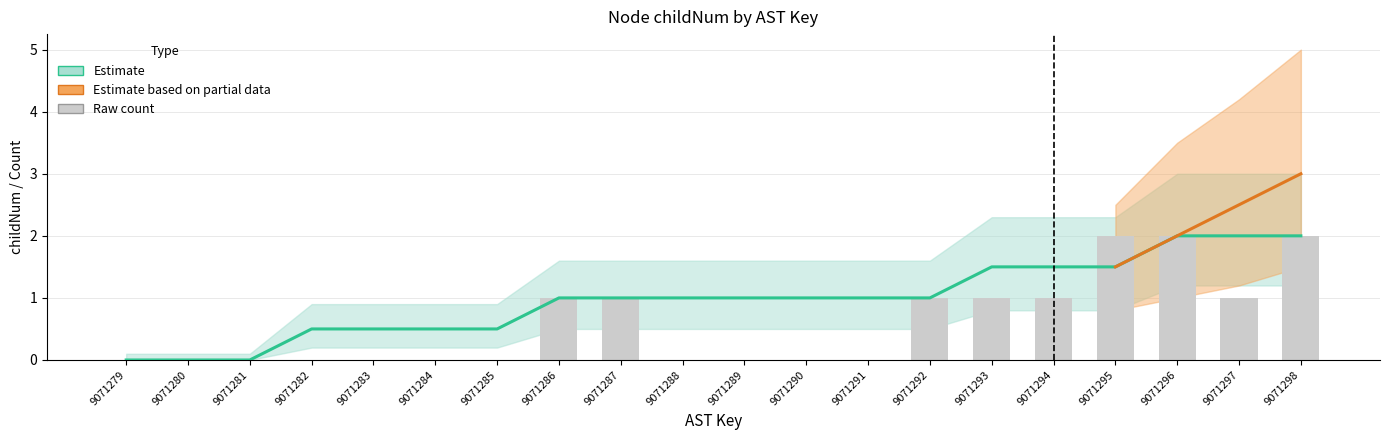

How many values exceed 0?

9